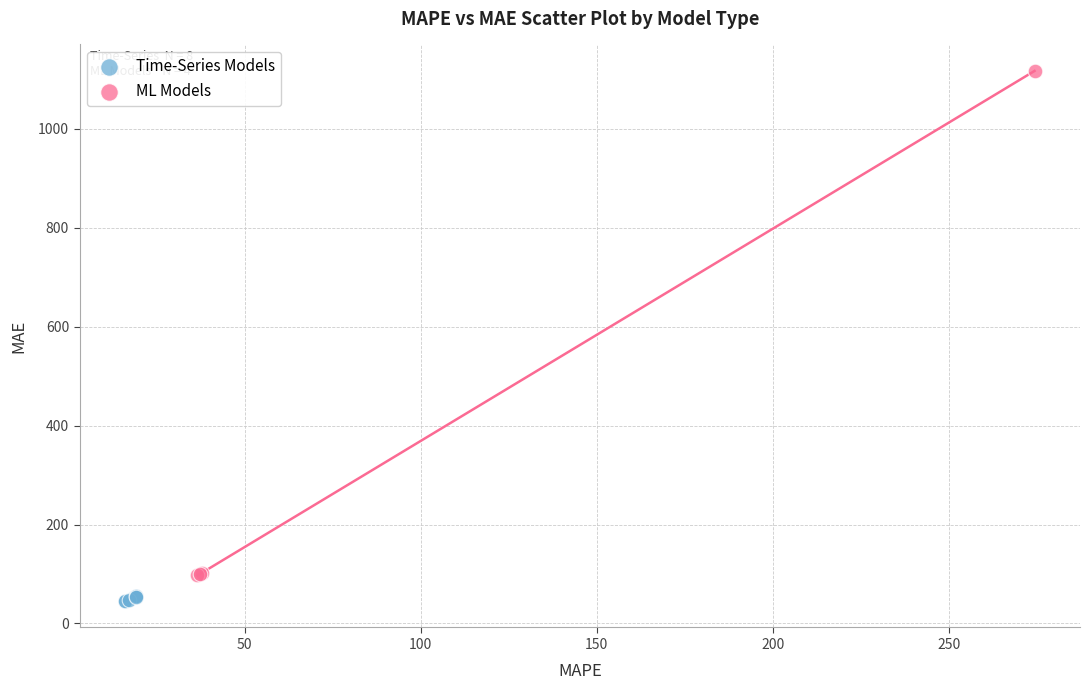

Which series contains the highest Y value?

ML Models